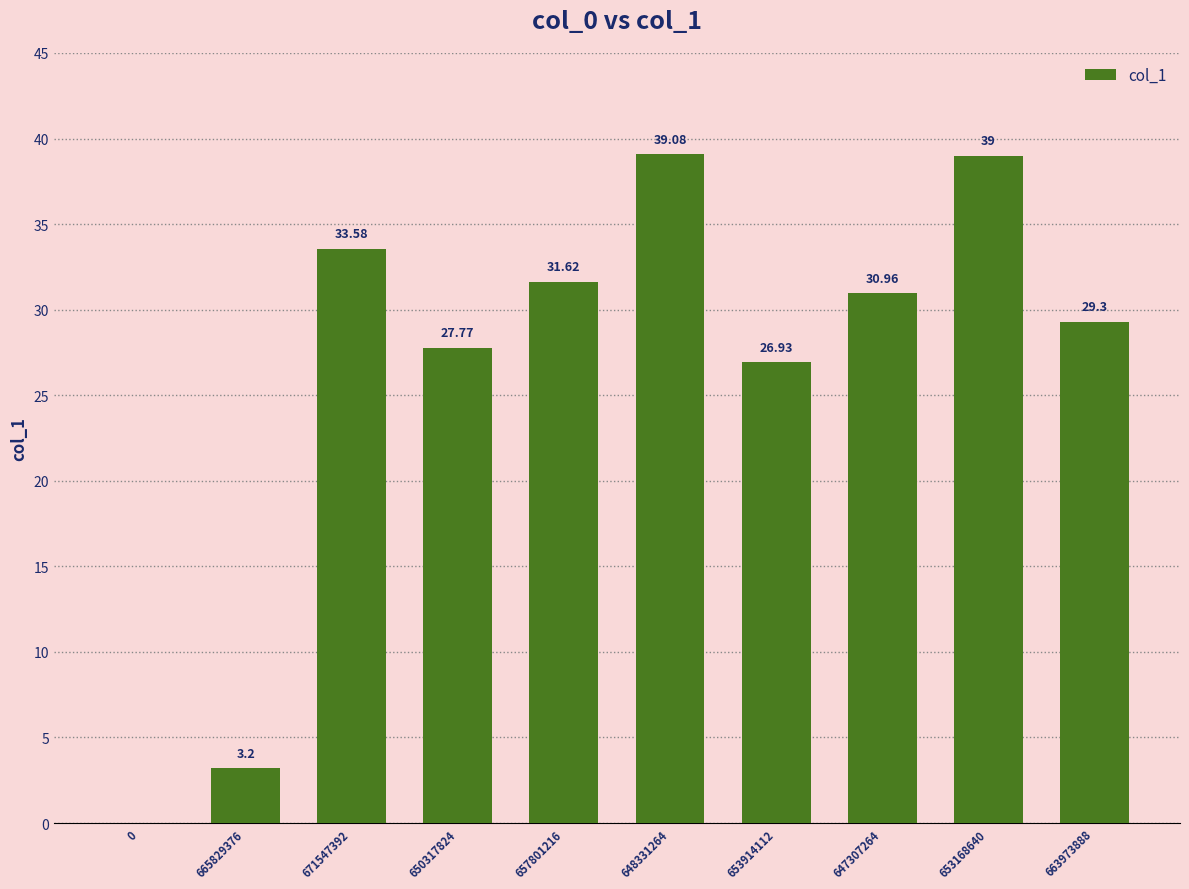

Is it true that the value at 647307264 is 44.0?

False